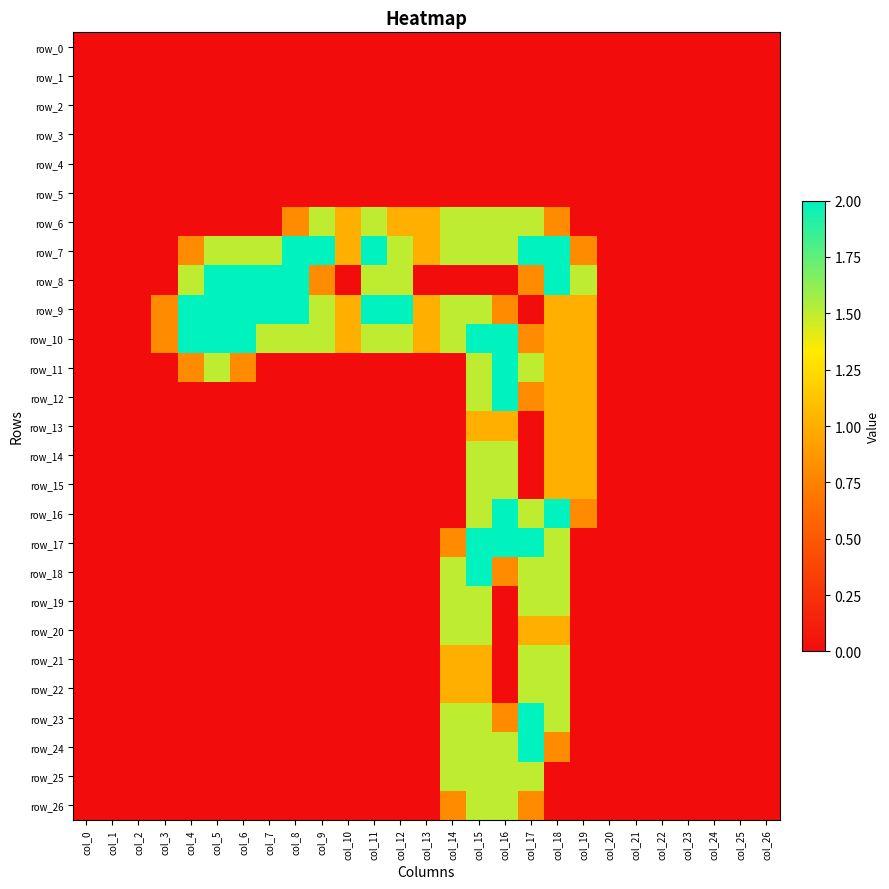

At which label does row_17 reach its minimum?

col_0